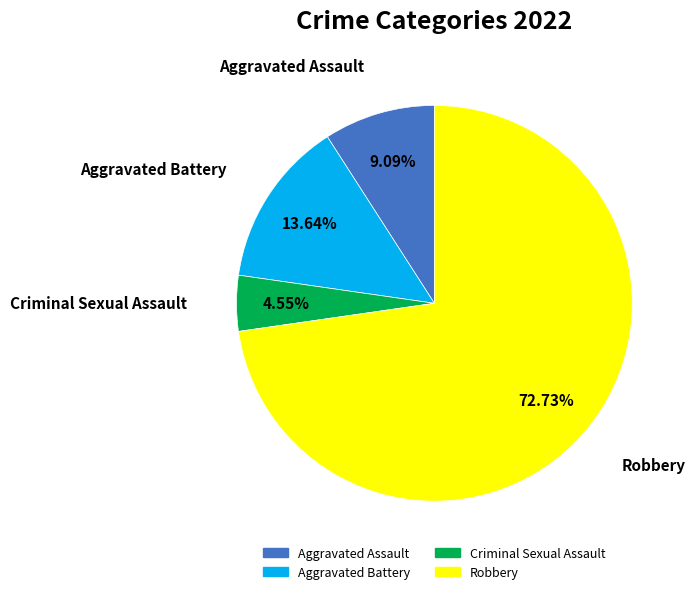

Approximately how many times larger is the value at Aggravated Battery compared to Criminal Sexual Assault?

3.0